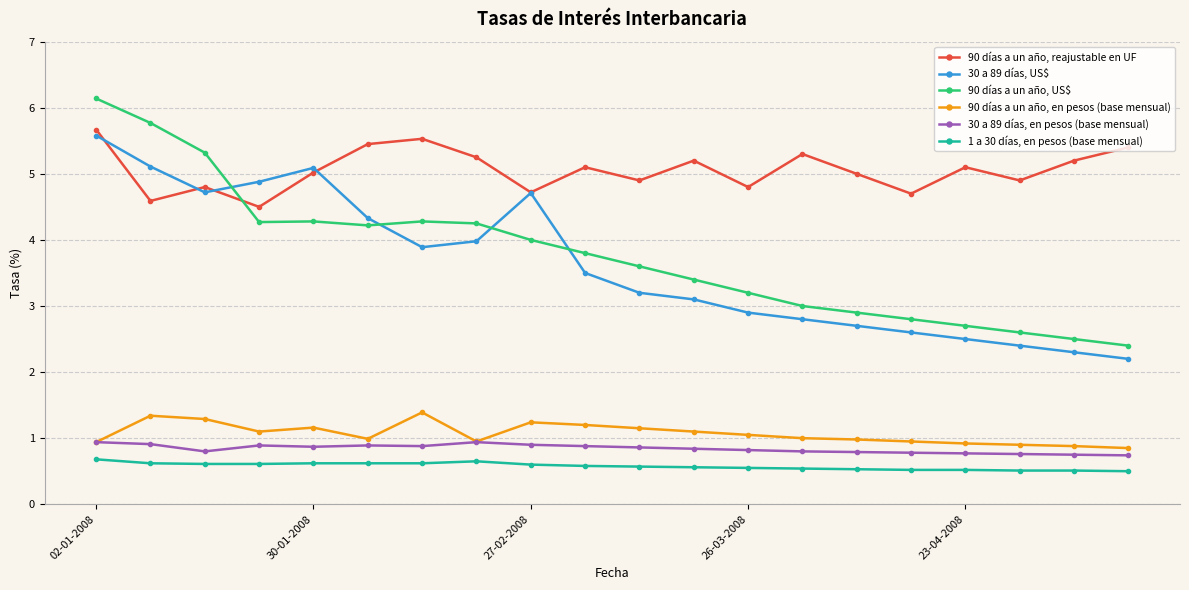

What is the value of the 30 a 89 días, US$ point at the 17th from the left?

2.5